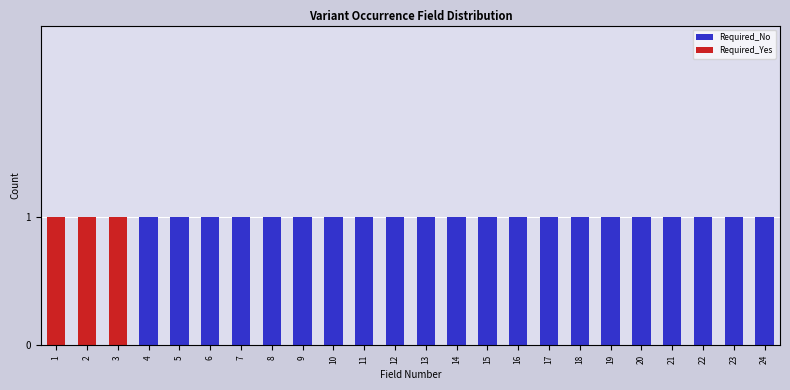

The value of Required_No at 16 is 1. True or false?

True